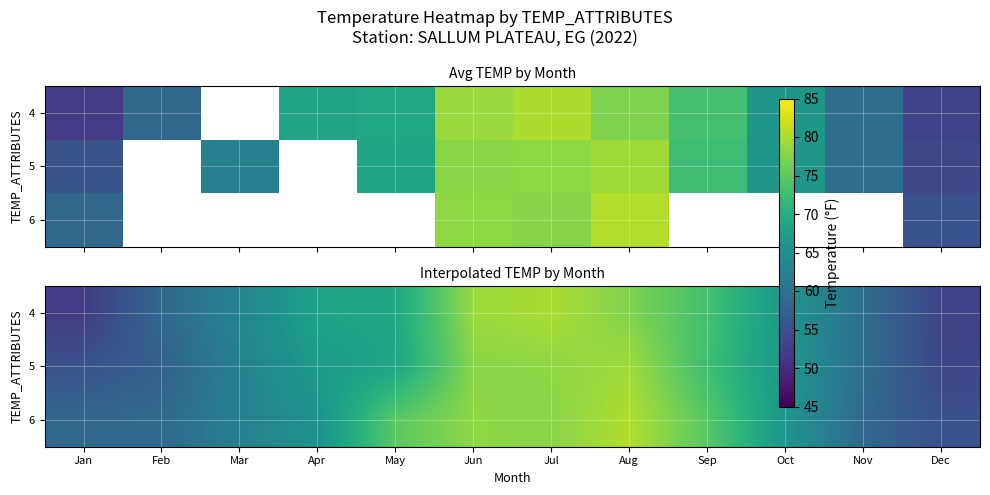

How many distinct data groups are displayed?

3